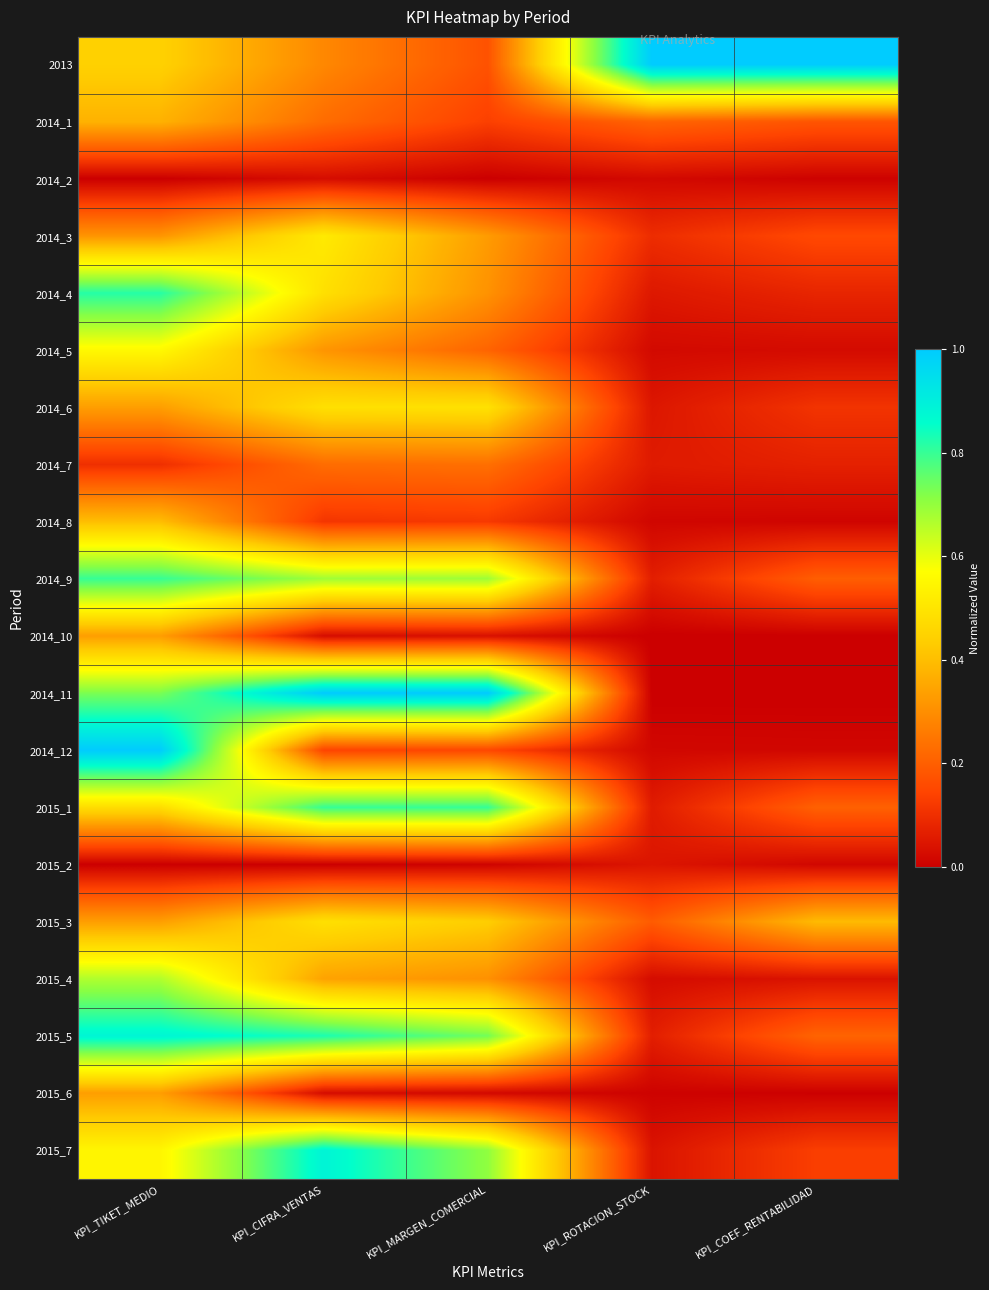

At which category is the sum across all series the highest?

KPI_TIKET_MEDIO